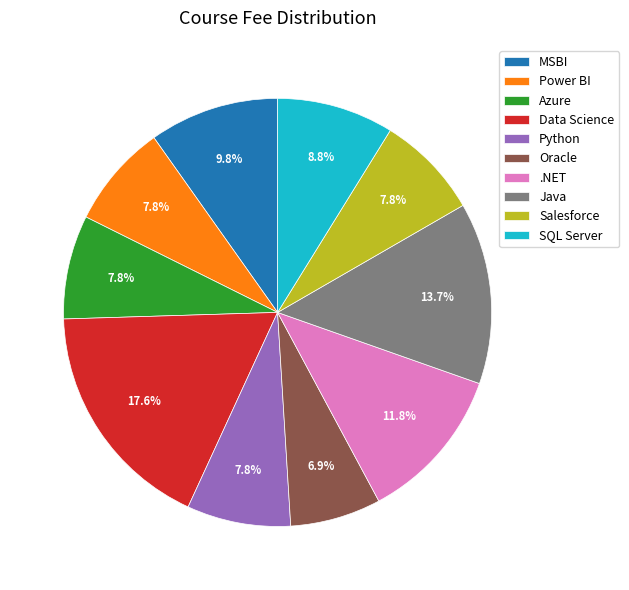

Does Data Science account for over 50% of the chart?

No